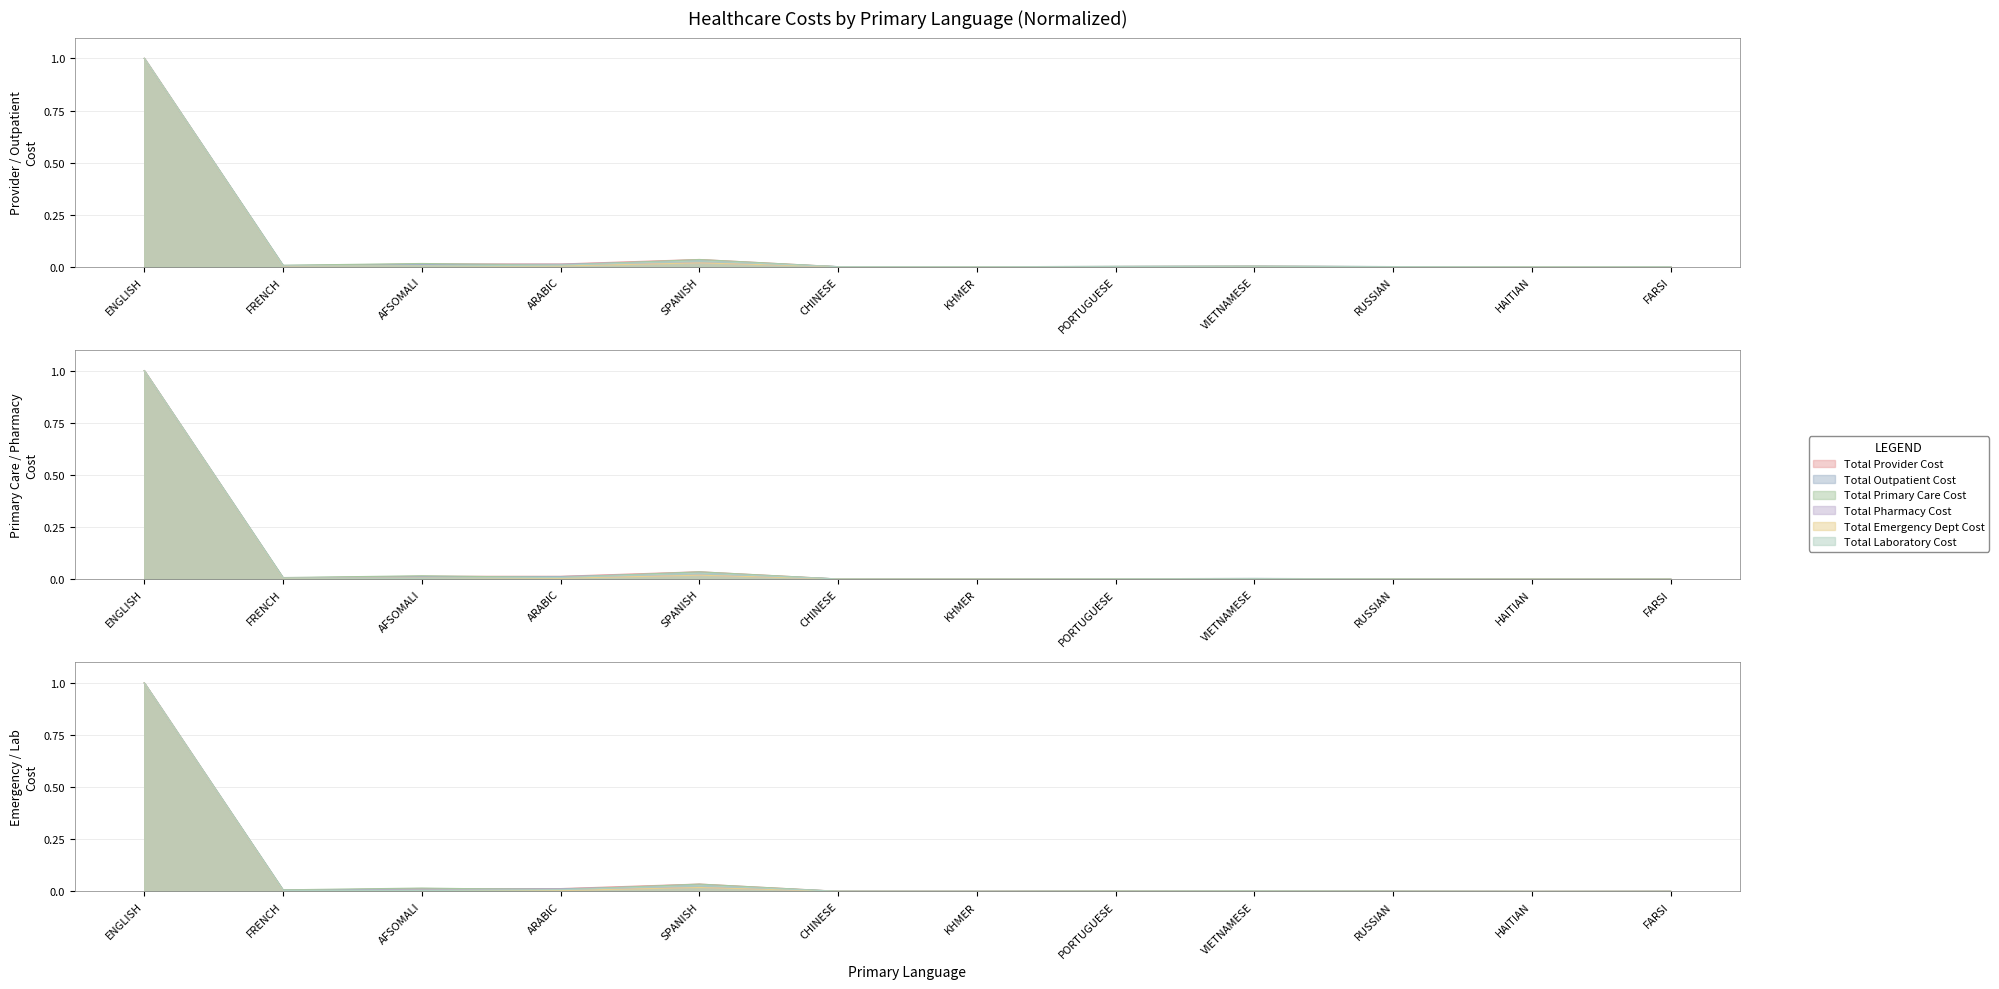

True or false: Total Emergency Dept Cost has more than 2 points higher than both neighbors.

True